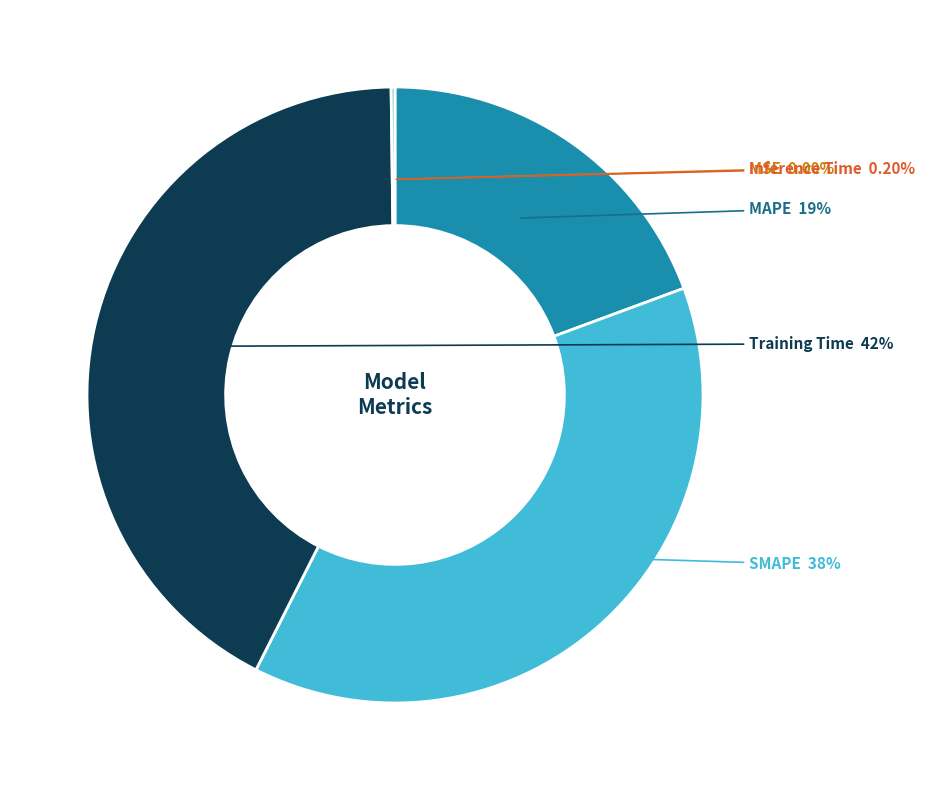

What is the largest slice in the pie chart?

Training Time